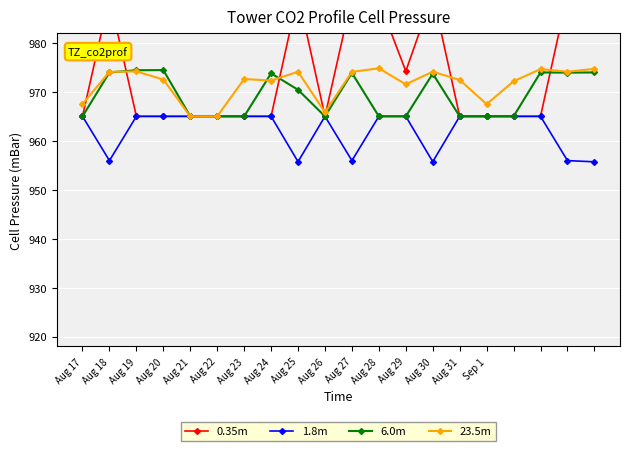

Where is 0.35m nearest to the value 977?

Aug 29